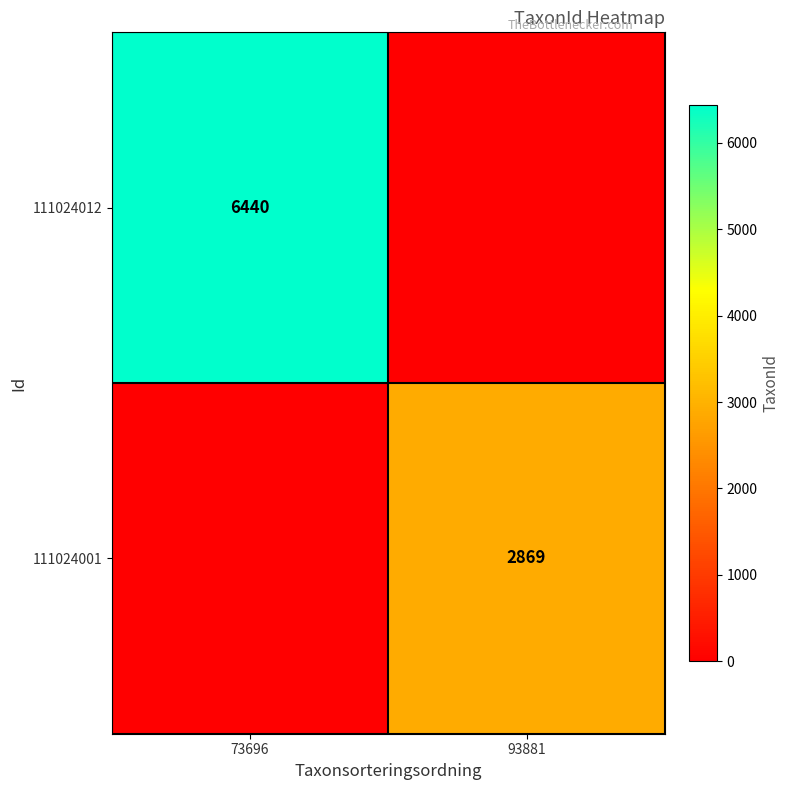

True or false: 111024001 has a value of 2869 at 93881.

True